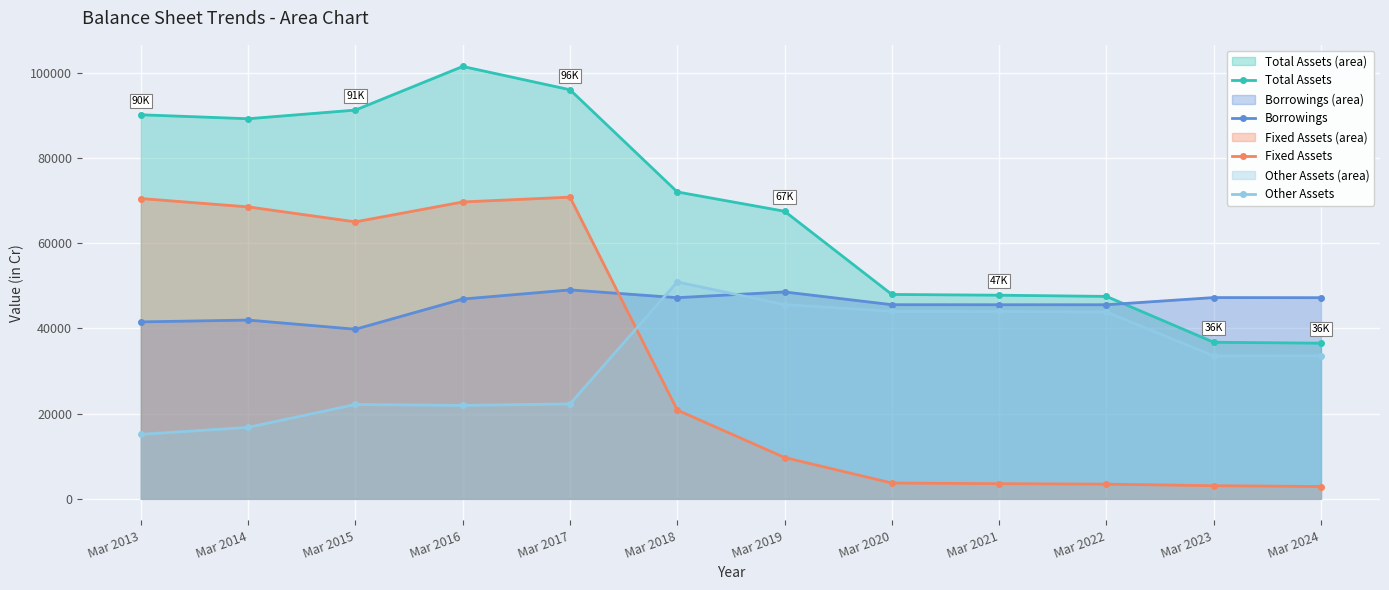

How many intersections are there between Fixed Assets and Other Assets?

1